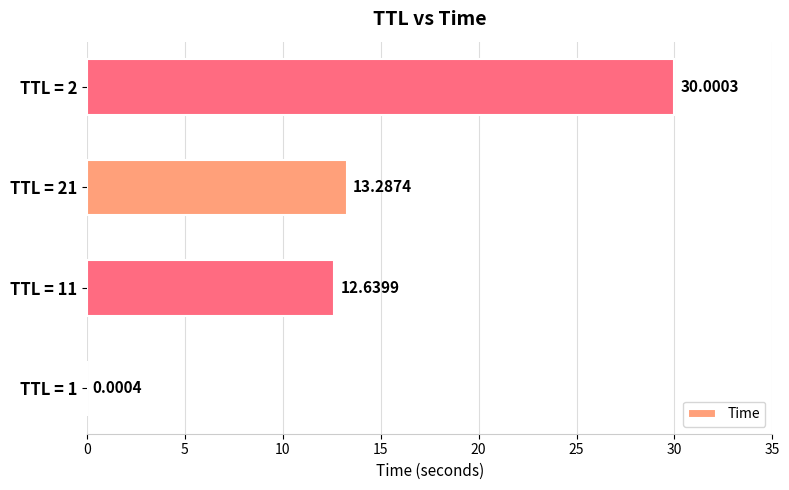

What is the sum of the values at TTL = 21 and TTL = 11?

25.9